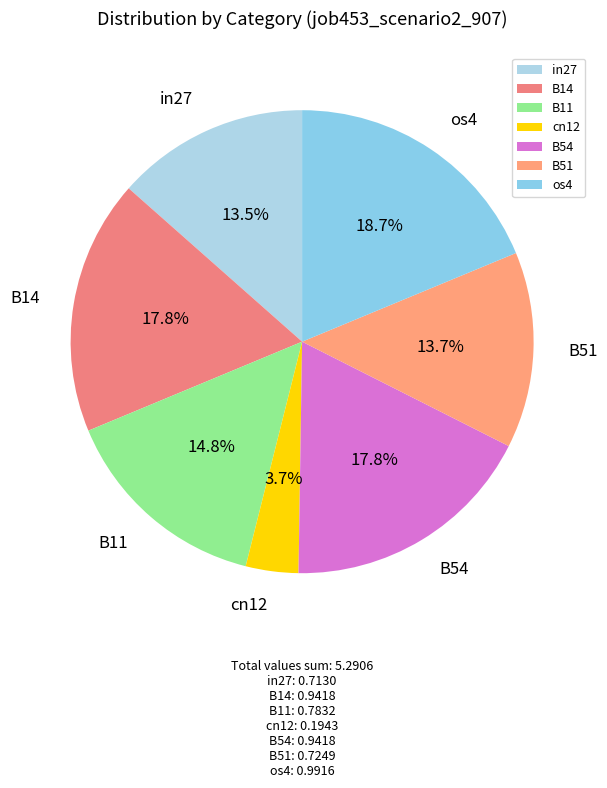

What is the total percentage of B51 and in27?

27.2%